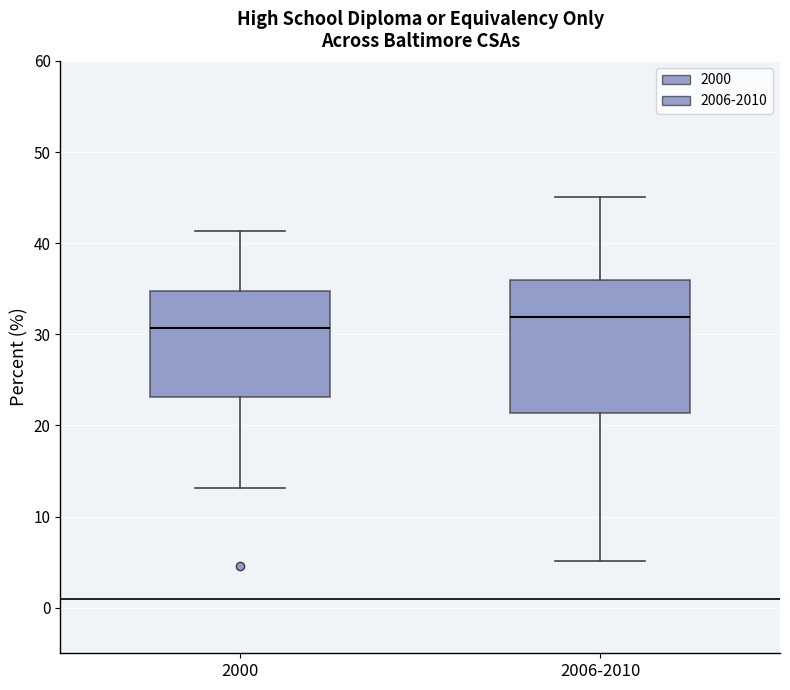

Where does the lower whisker of the box for 2006-2010 end on the y-axis? The values are not printed on the chart, so give them approximately, as read against the axis.

5